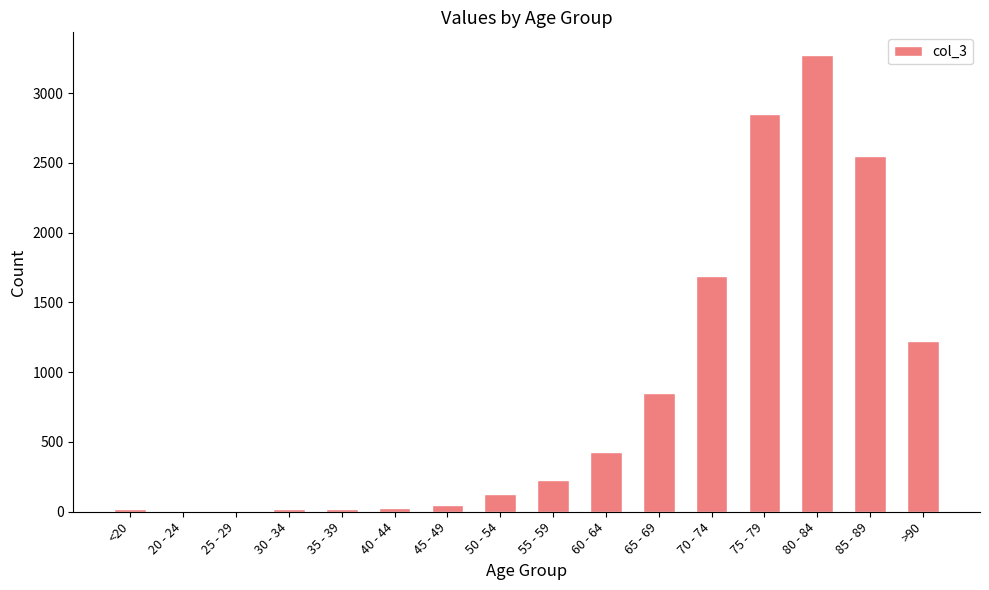

Does the chart contain stacked bars?

No